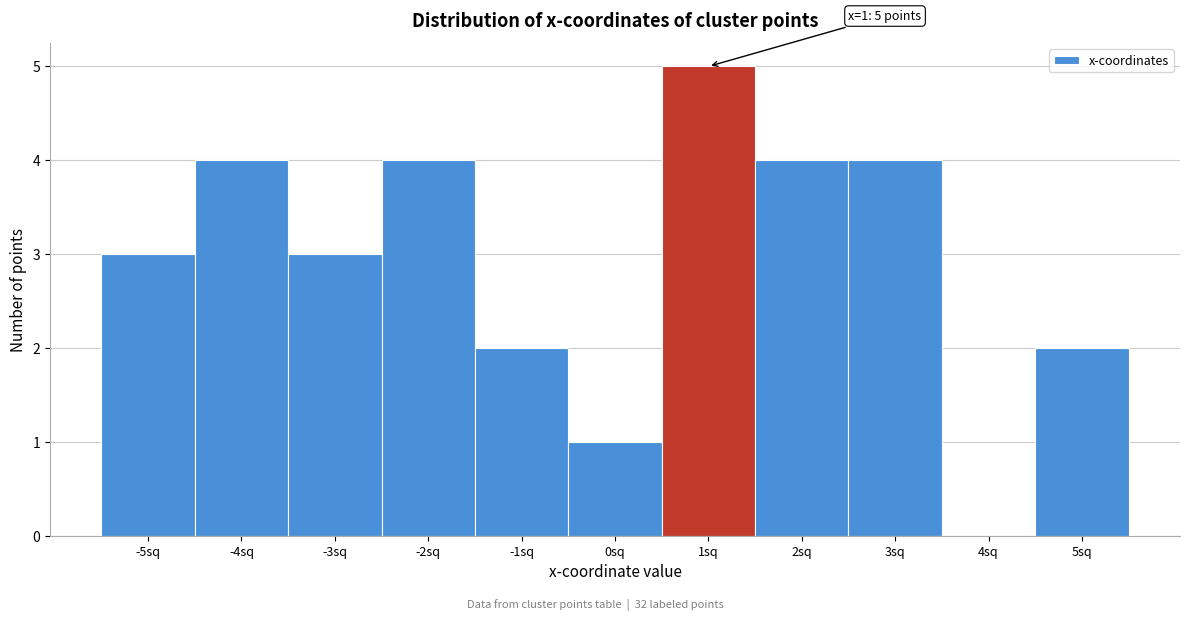

Over which range of the x-axis is the bar tallest?

0.5 to 1.5